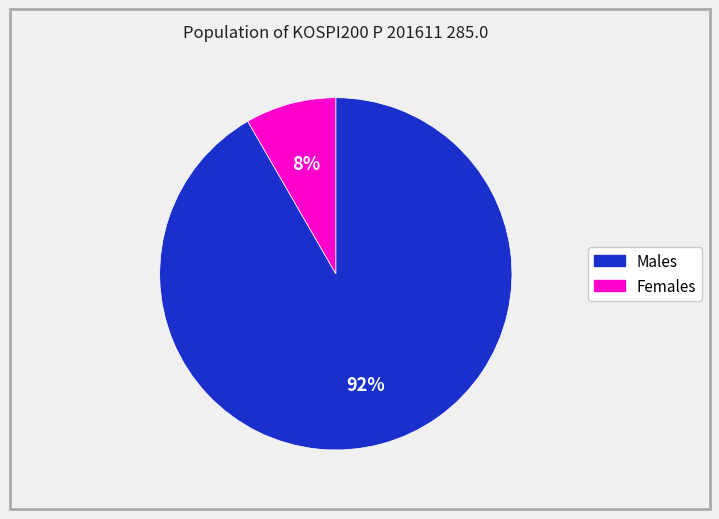

Is there a majority slice in this chart?

Yes